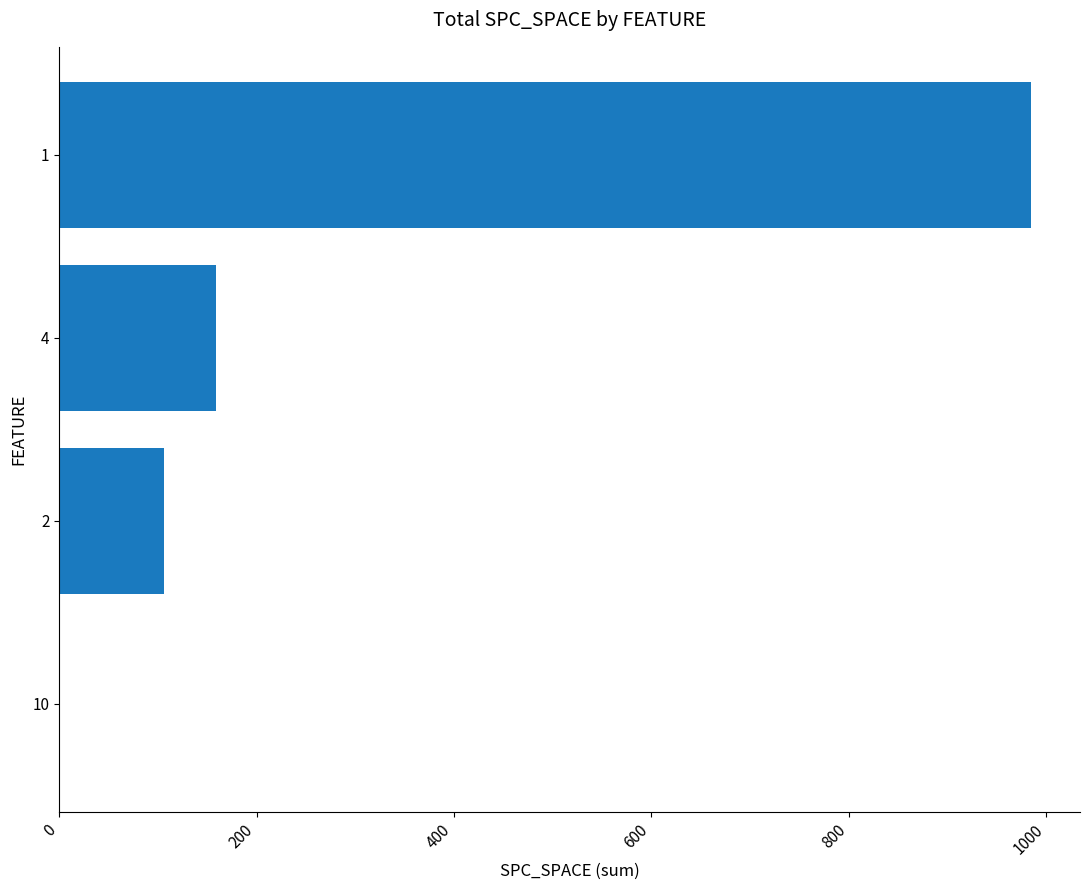

The value at 10 is 0. True or false?

True